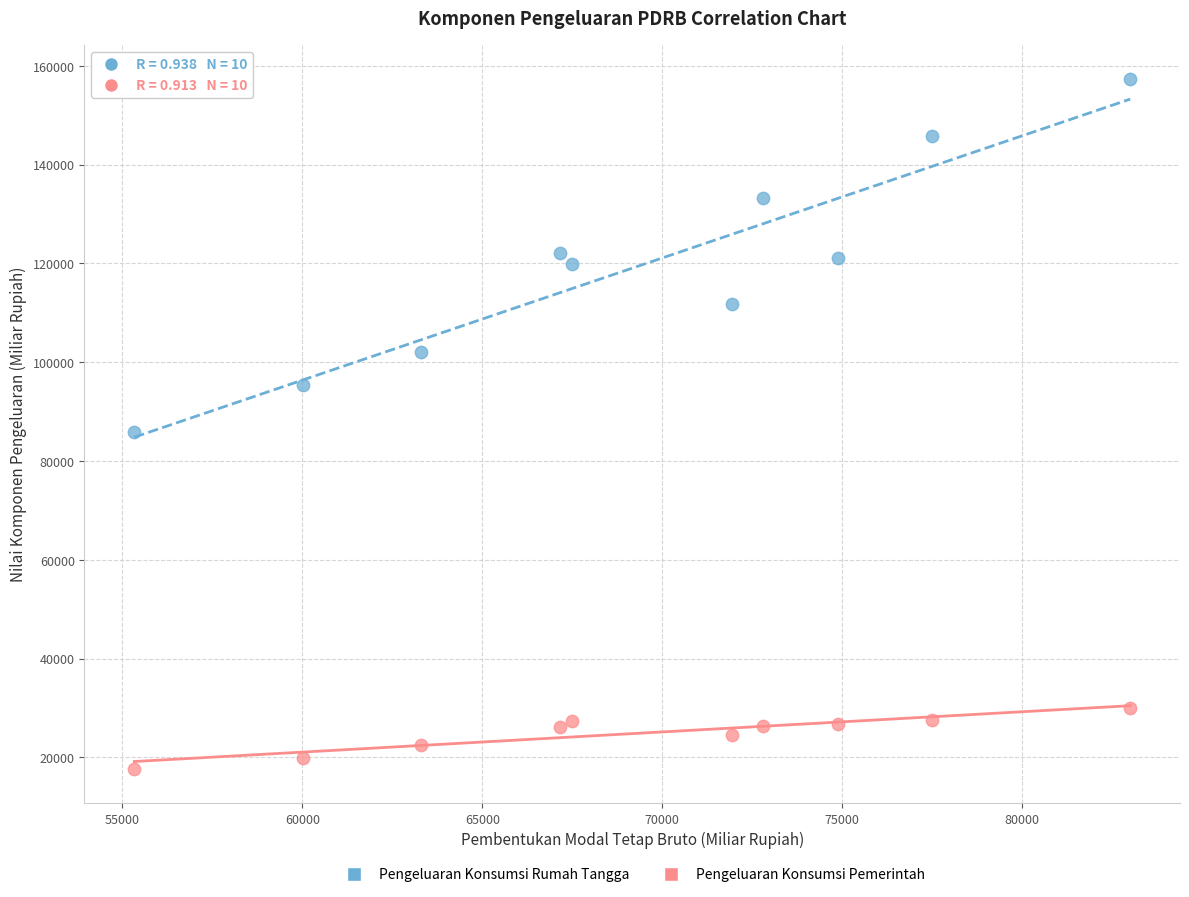

Across all data points, what is the range of X values (max minus min)?

27662.6